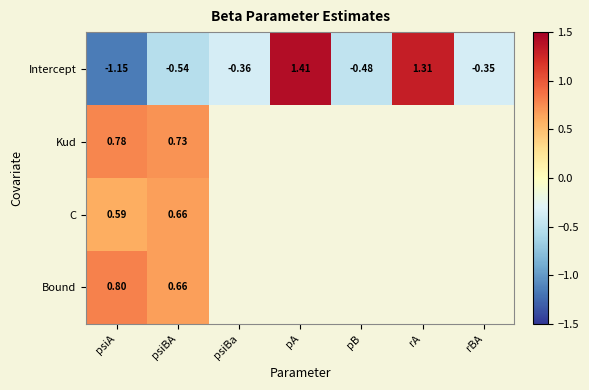

What is the greatest value displayed?

1.4